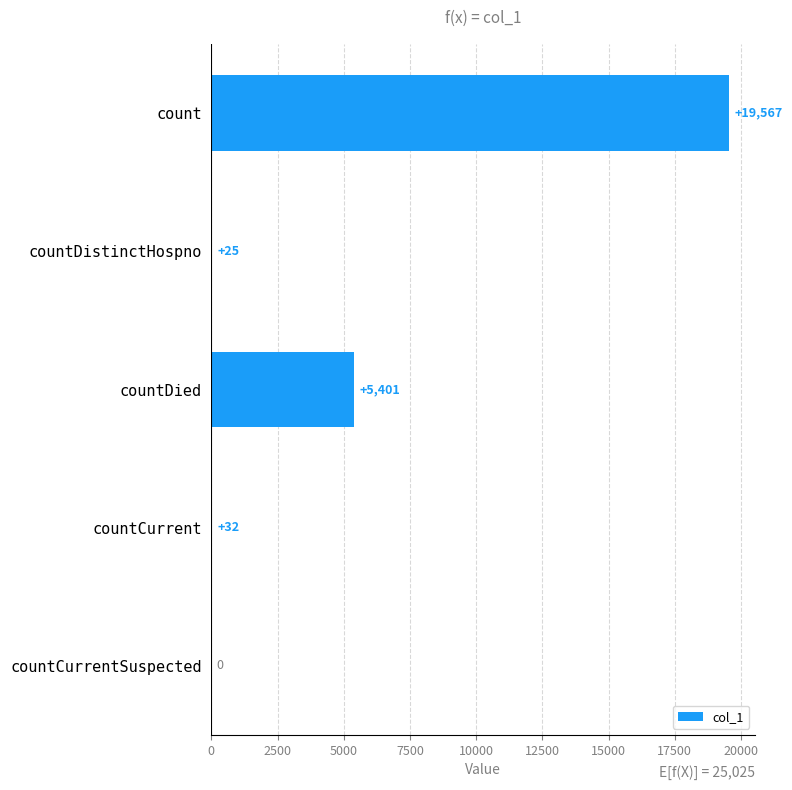

What is the sum of all values?

25025